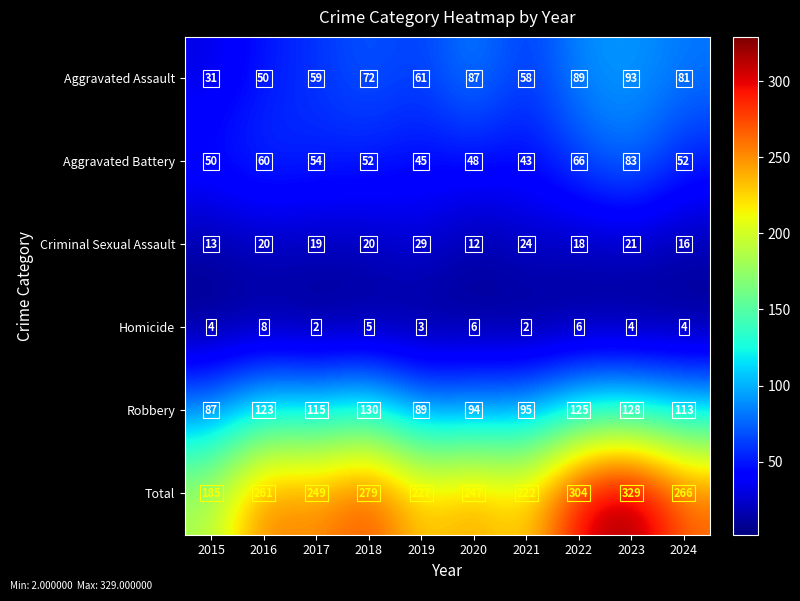

Is it true that Robbery equals 95 at 2021?

True